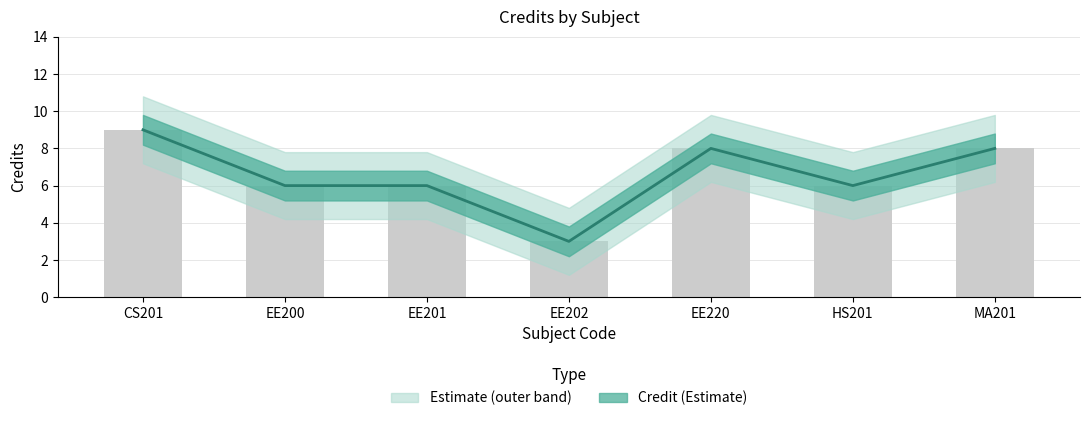

At which category does the chart reach its minimum across all series?

EE202